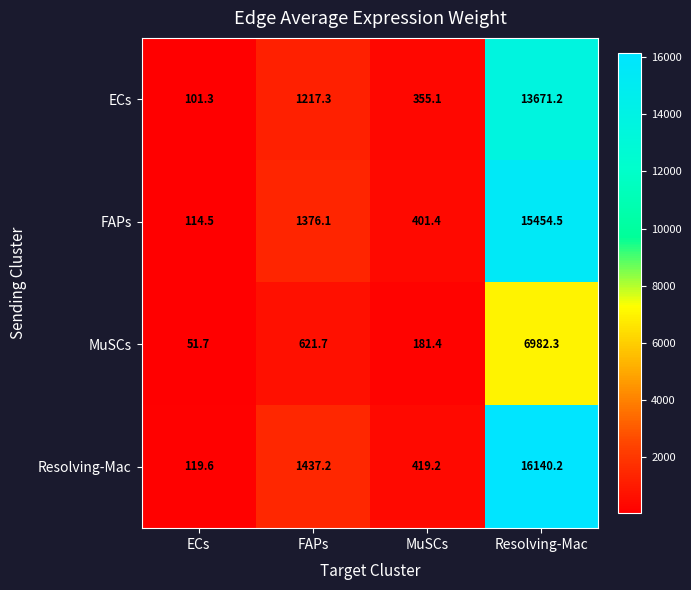

Count the number of categories in the chart.

4